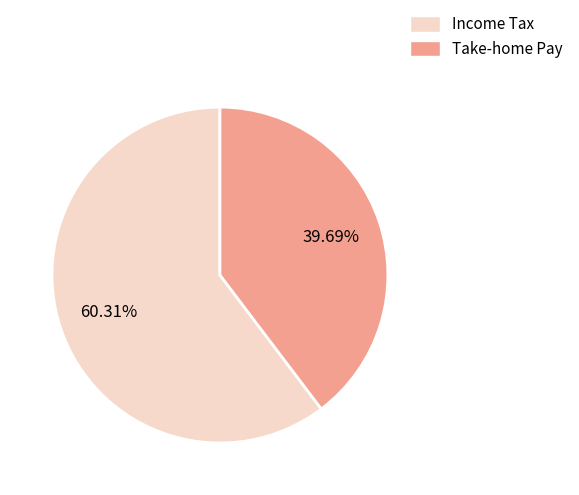

Rank the categories by value from lowest to highest.

Take-home Pay, Income Tax